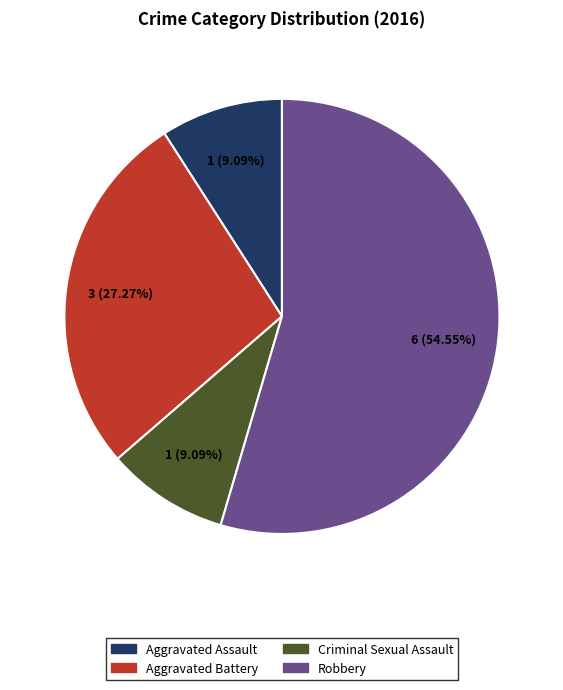

The Criminal Sexual Assault slice represents 9% of the pie. True or false?

True